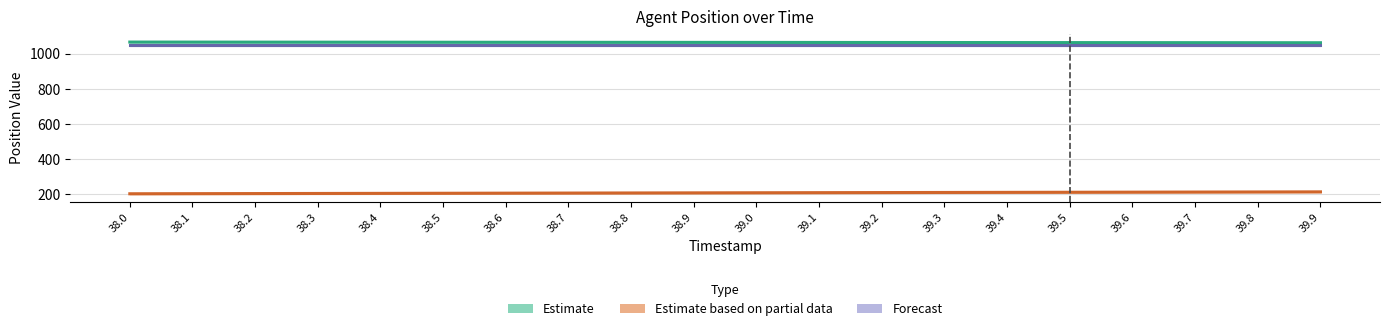

True or false: Estimate based on partial data has a value of 316.6 at 39.0.

False